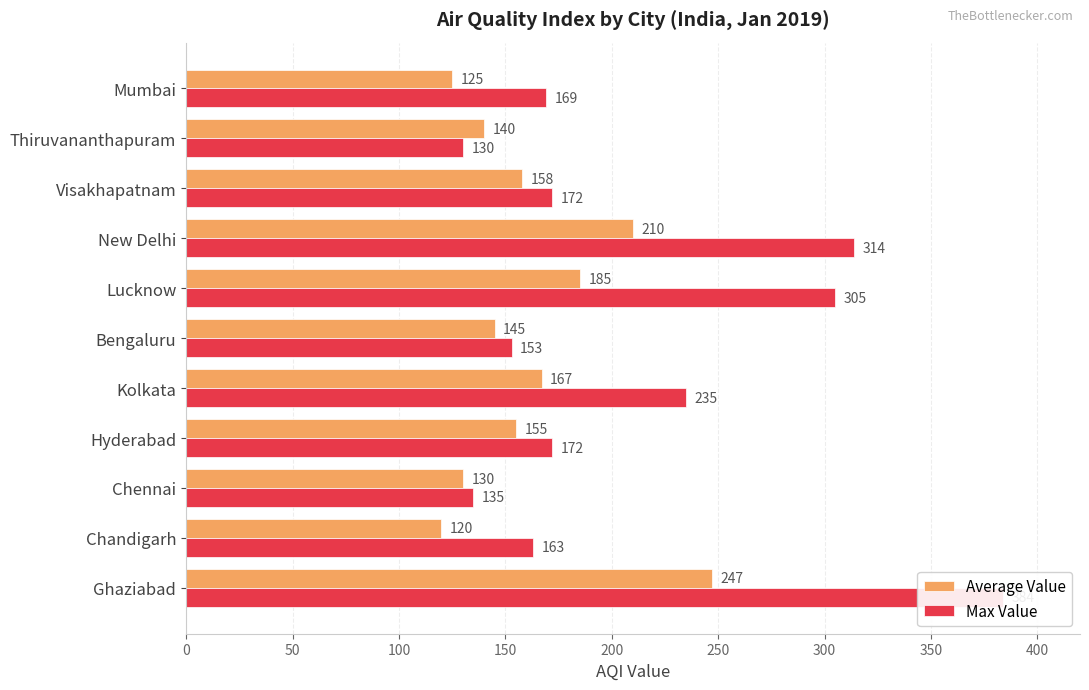

What is the difference between the maximum and minimum values in the Average Value series?

127